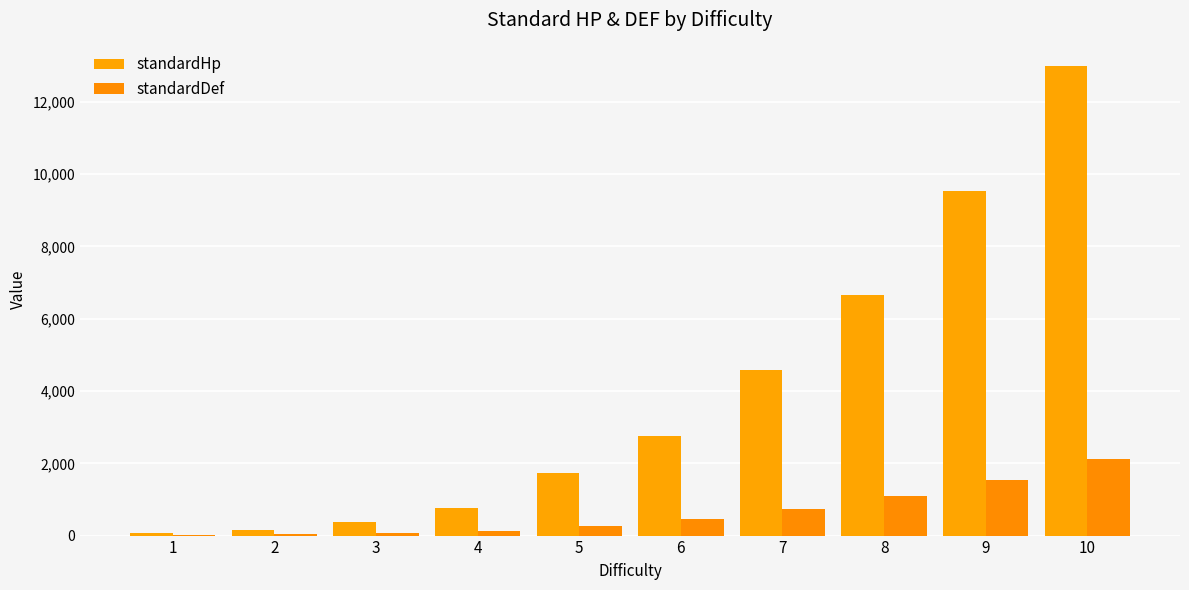

The standardHp series shows 504 at 3. True or false?

False